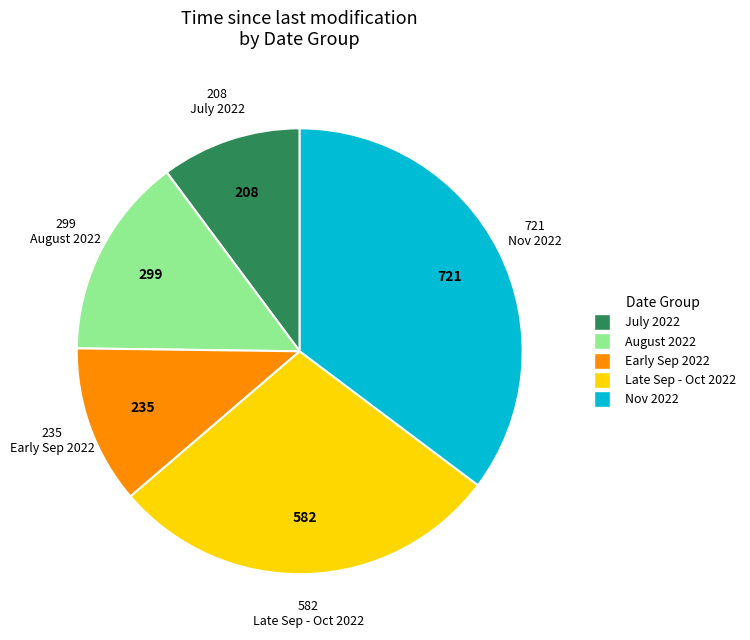

Is there a majority slice in this chart?

No